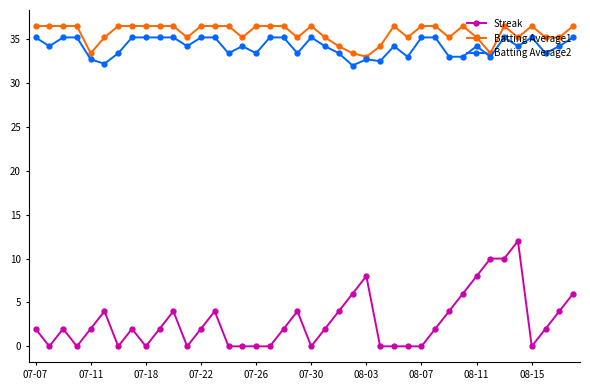

What is the value of the Streak point at the 19th from the left?

2.0